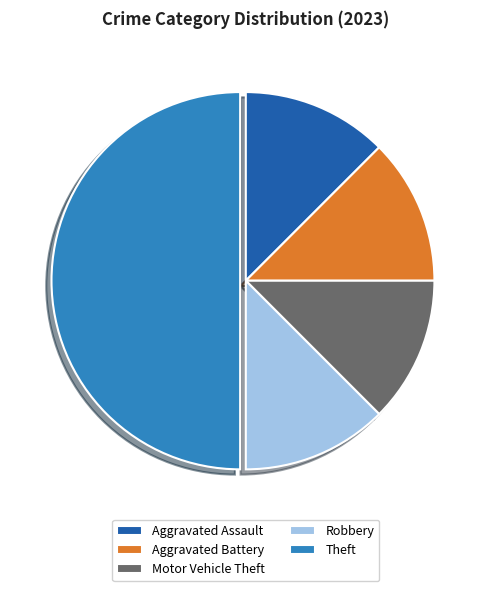

Which category has the biggest portion of the pie?

Theft